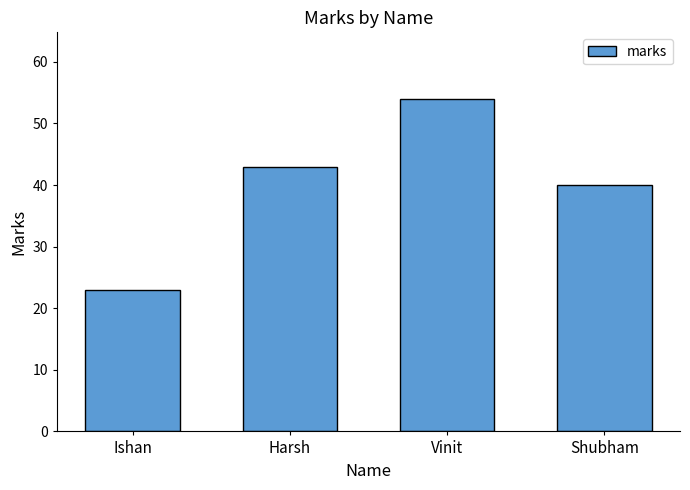

List the labels in order of value, smallest first.

Ishan, Shubham, Harsh, Vinit